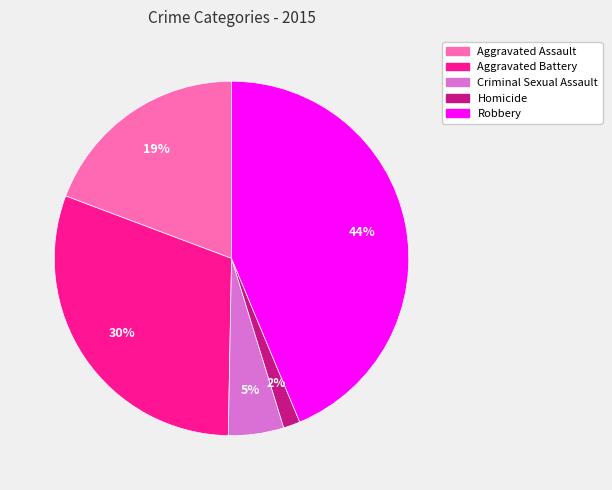

Do Homicide and Robbery together represent more than half of the pie?

No